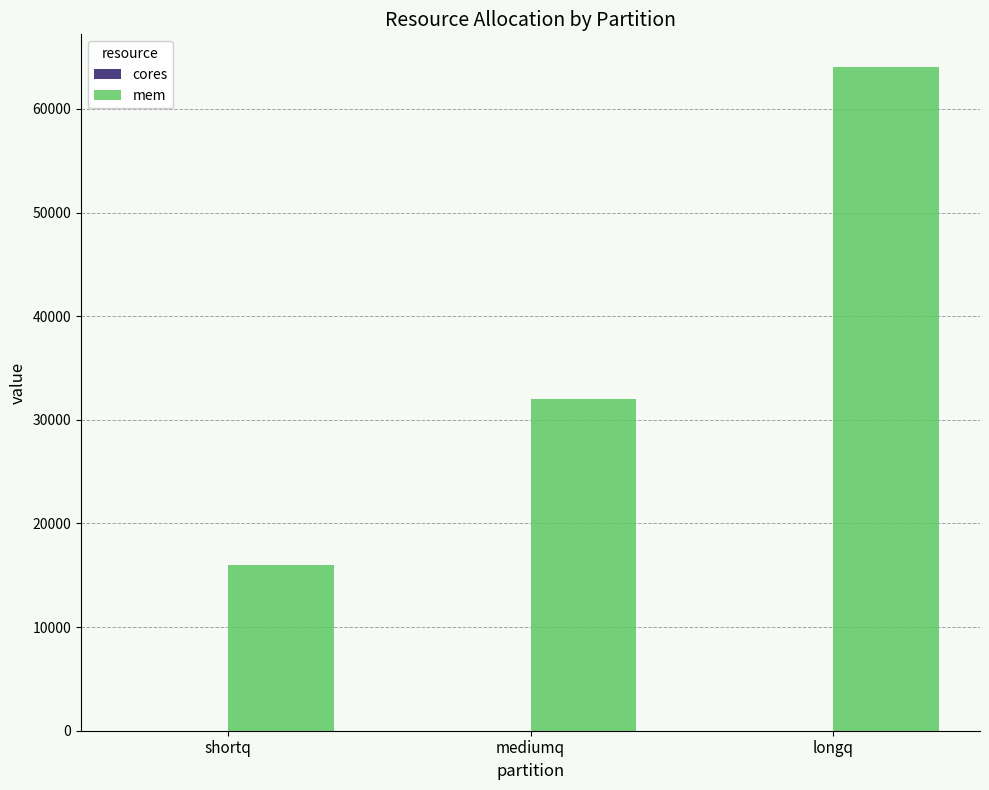

What is the sum of the mem values at shortq and mediumq?

48000